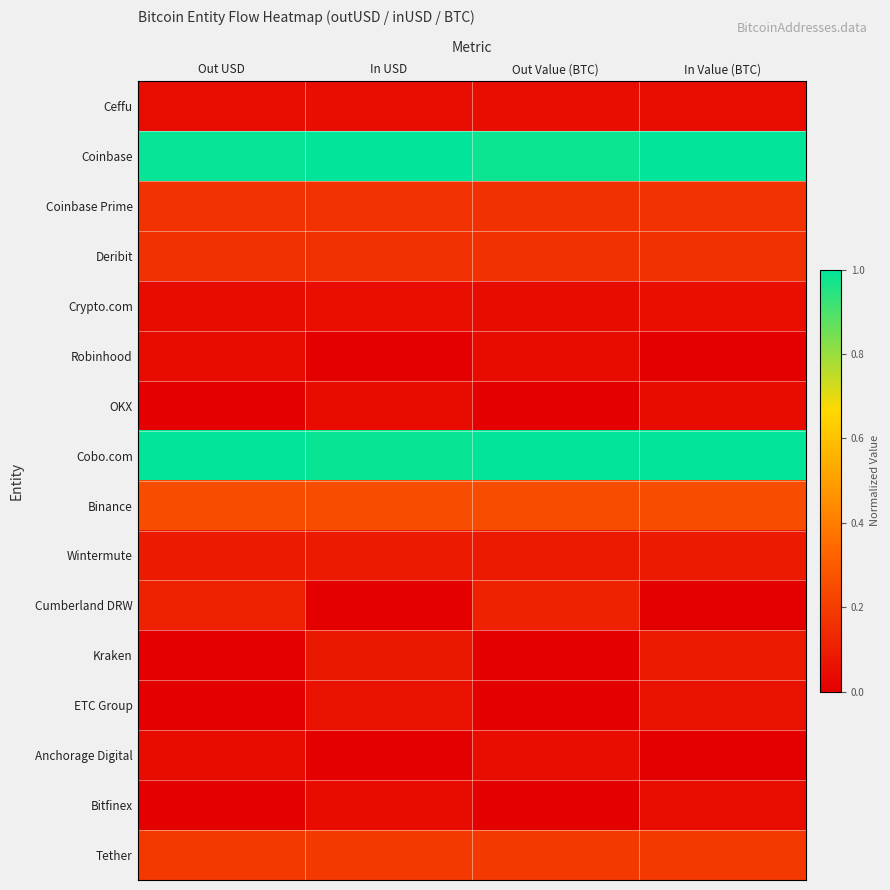

Which series has the largest total across all categories?

Cobo.com